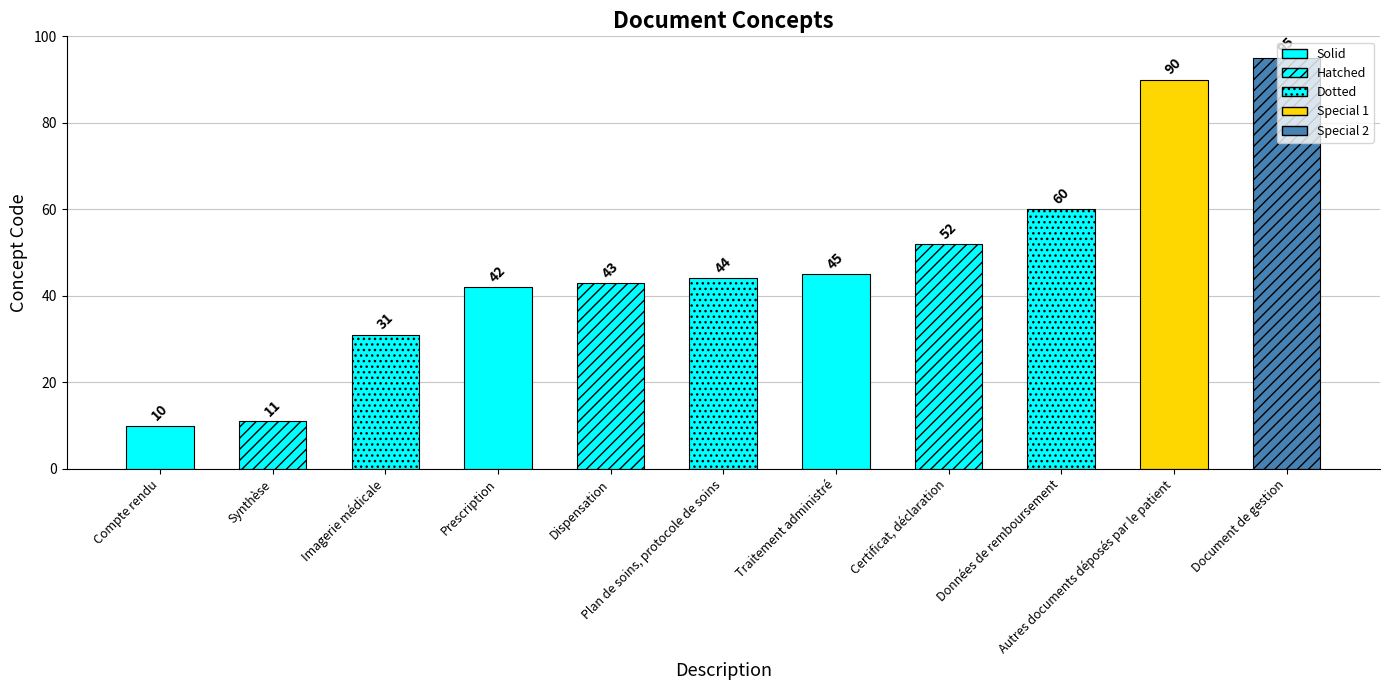

How many categories are shown in the chart?

11